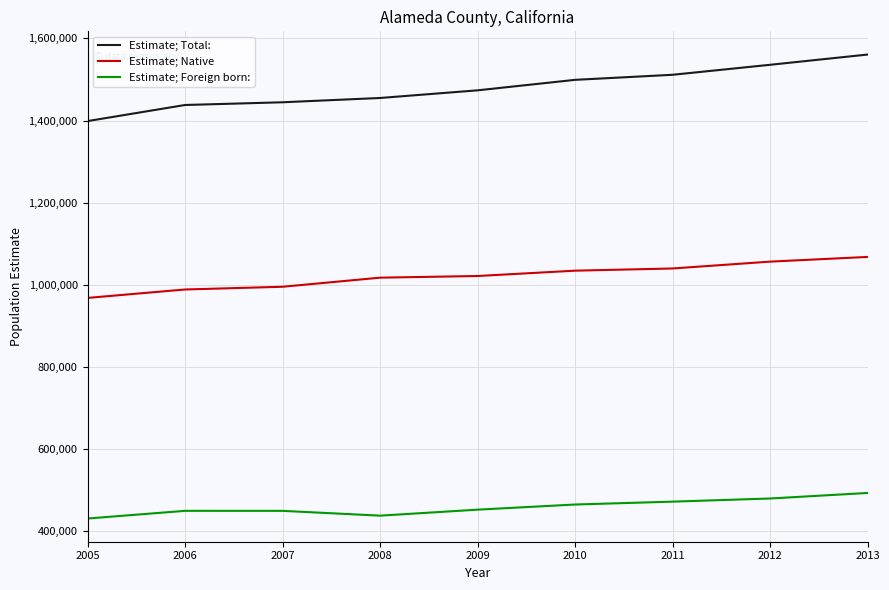

Count the number of data series in this chart.

3